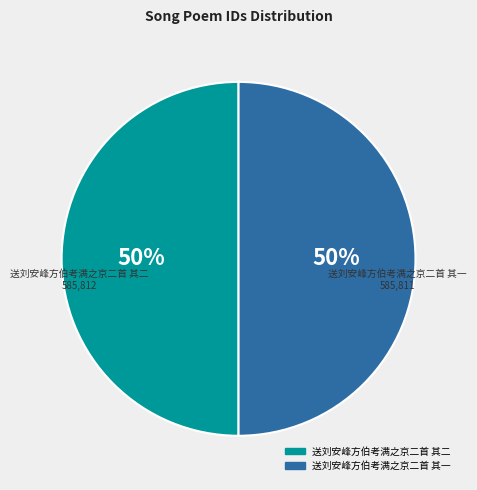

What is the ratio of the value at 送刘安峰方伯考满之京二首 其一 to the value at 送刘安峰方伯考满之京二首 其二?

1.0